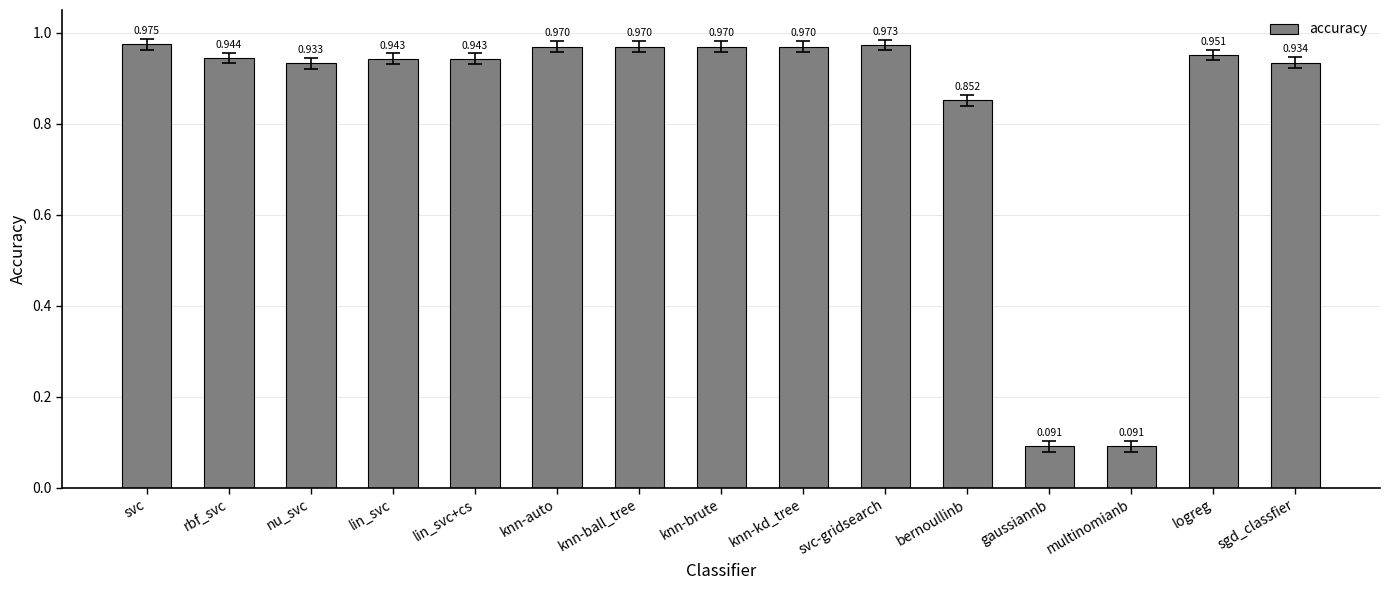

Between gaussiannb and sgd_classfier, which is larger?

sgd_classfier